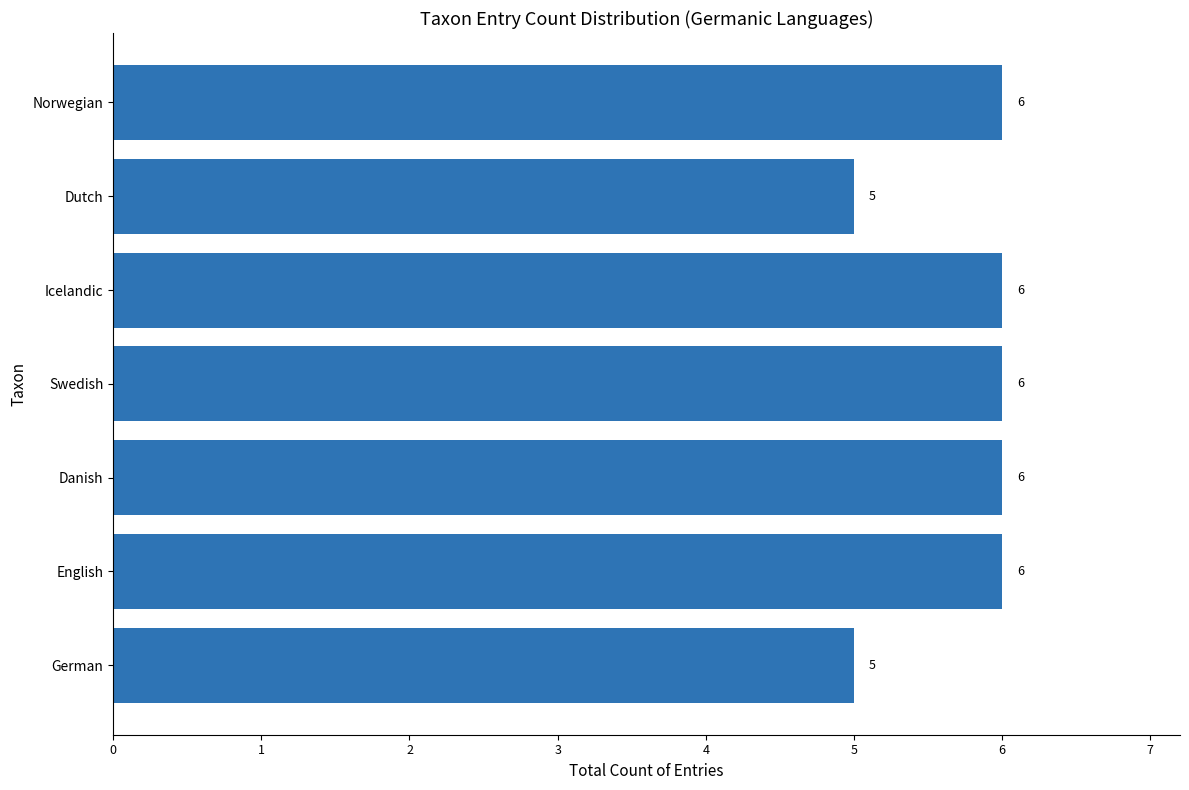

What is the average value?

6